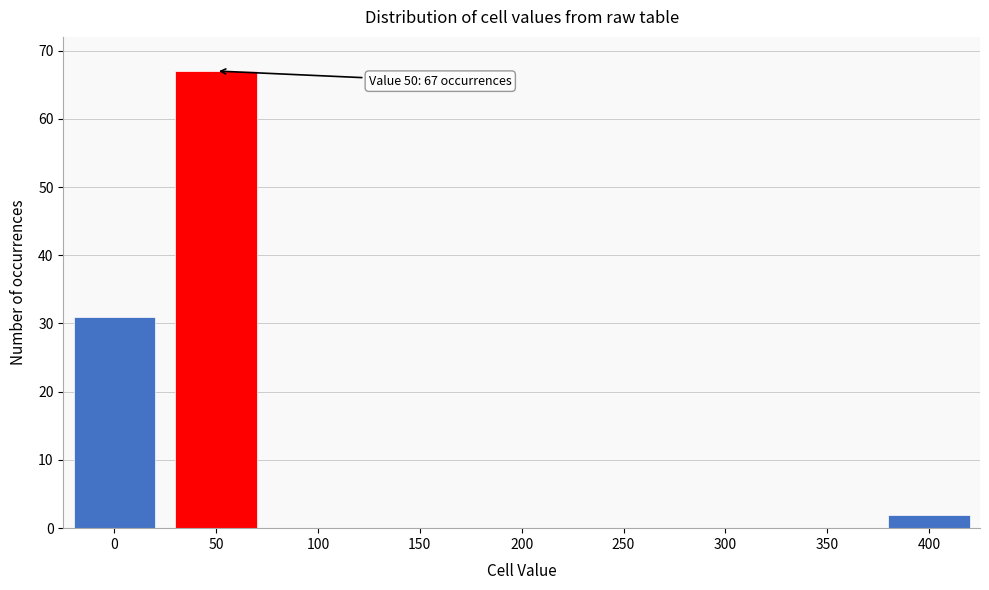

Reading left to right, transcribe all the data shown in this chart.

0=31	50=67	100=0	150=0	200=0	250=0	300=0	350=0	400=2